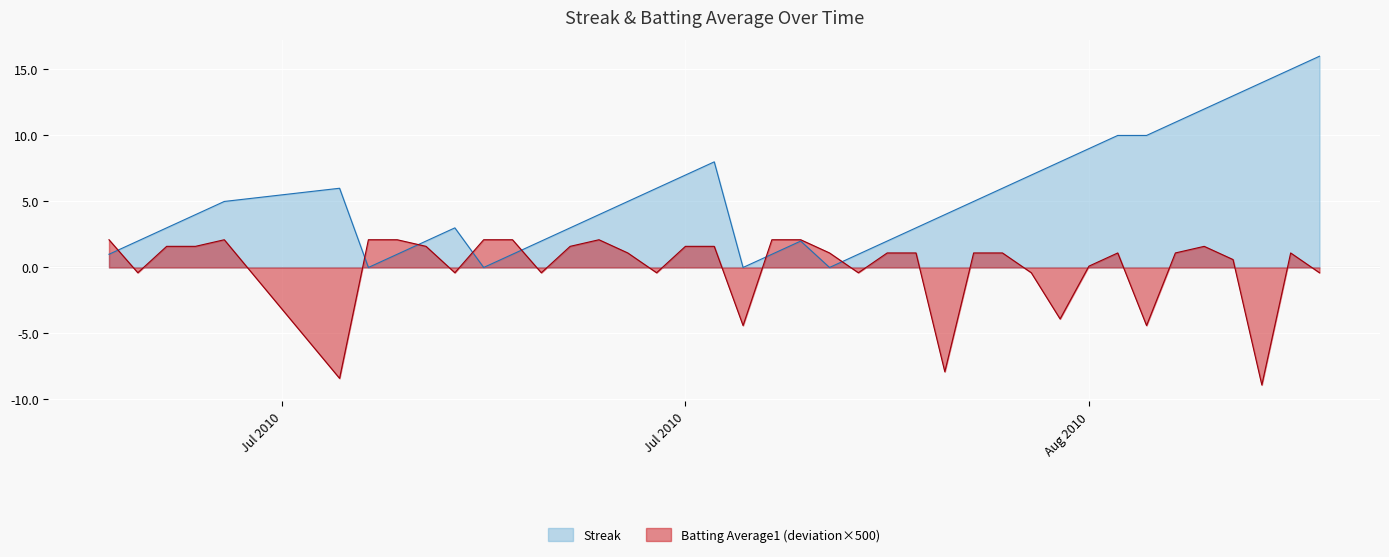

True or false: Streak has more than 0 points higher than both neighbors.

True